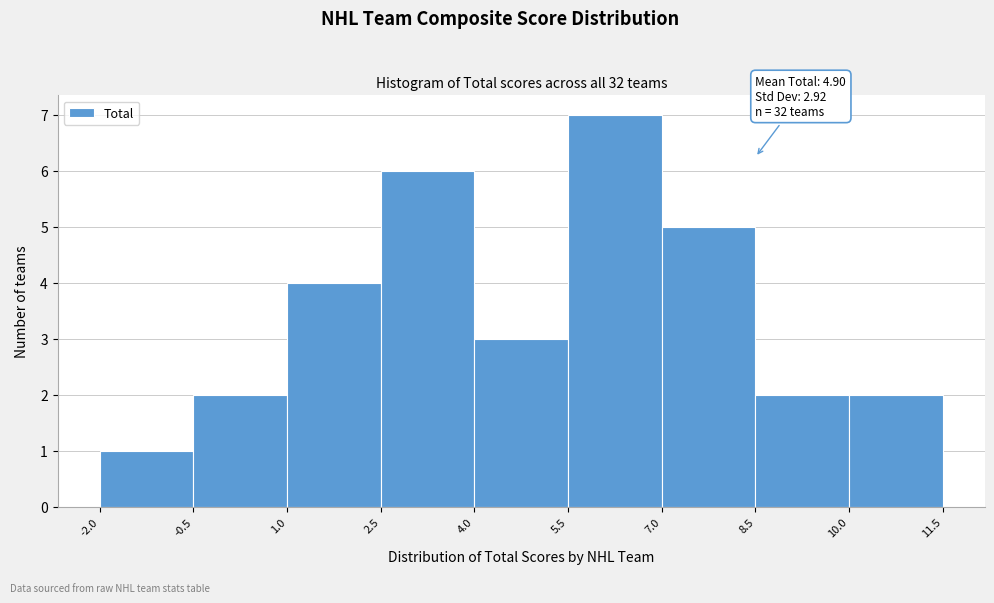

Over which range of the x-axis is the bar tallest?

5.5 to 7.0